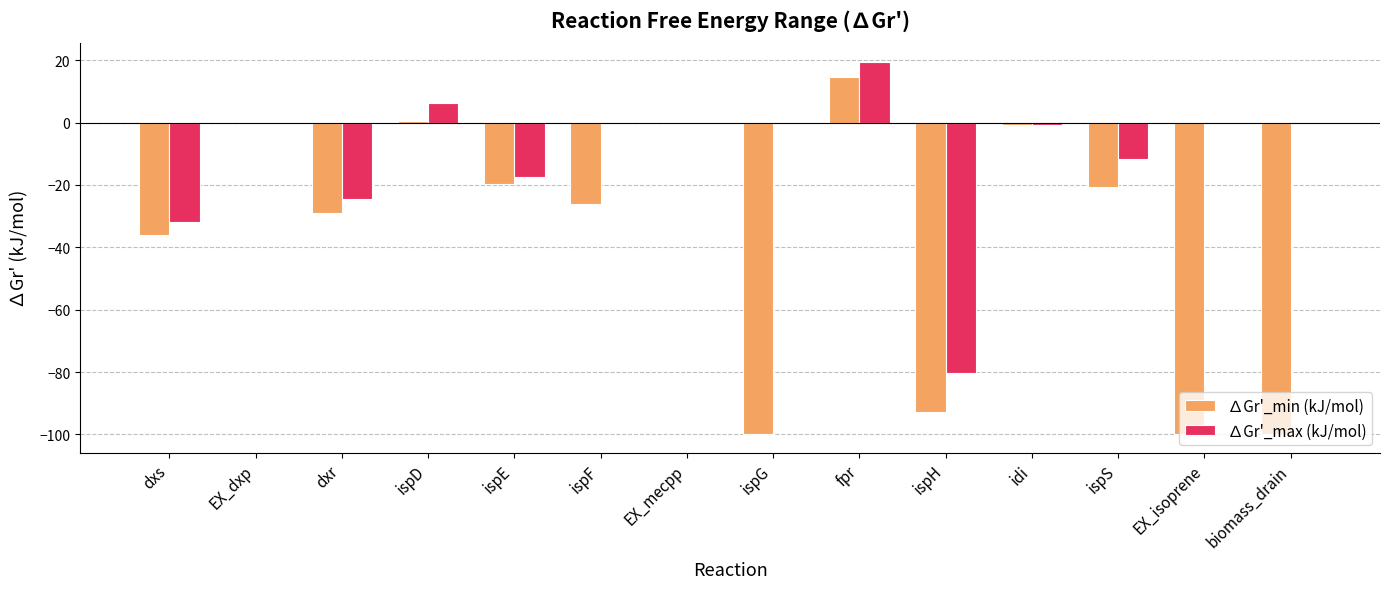

What is the total value across all series at dxs?

-68.0